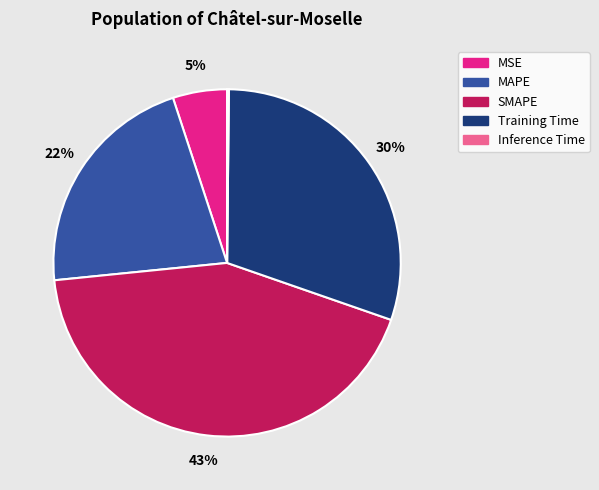

To the nearest percent, what is the difference between the largest and smallest slice percentages?

43%